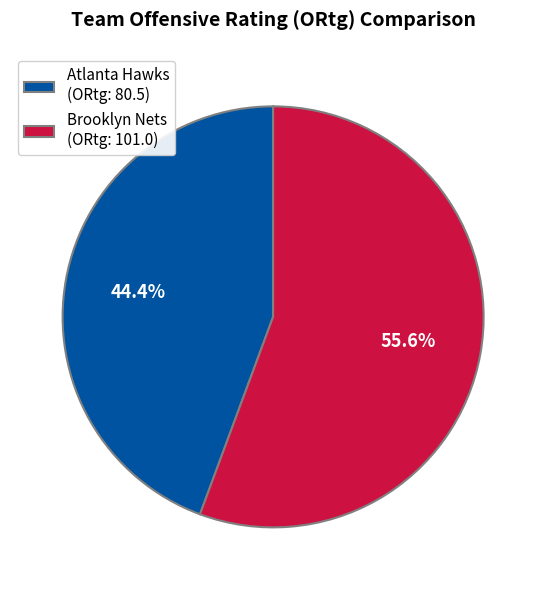

How many slices are in this pie chart?

2